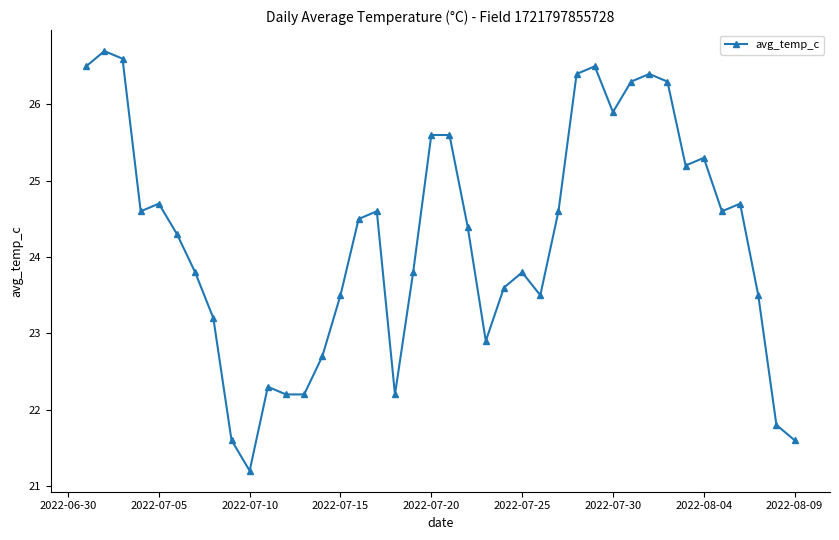

True or false: there are more than 2 points higher than both neighbors.

True